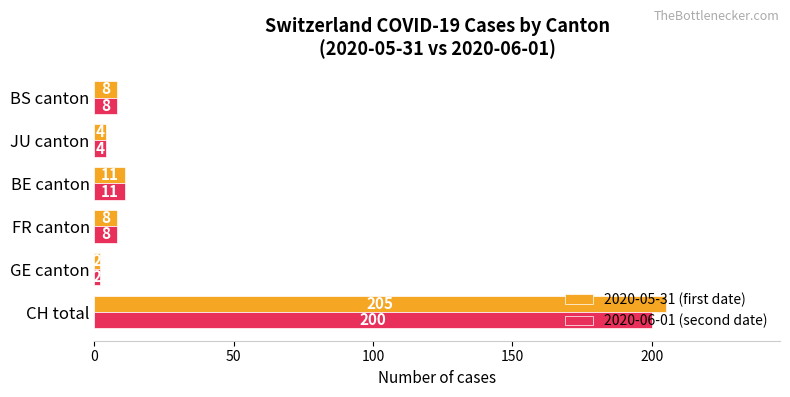

What are all the series names shown in the legend?

2020-05-31 (first date), 2020-06-01 (second date)